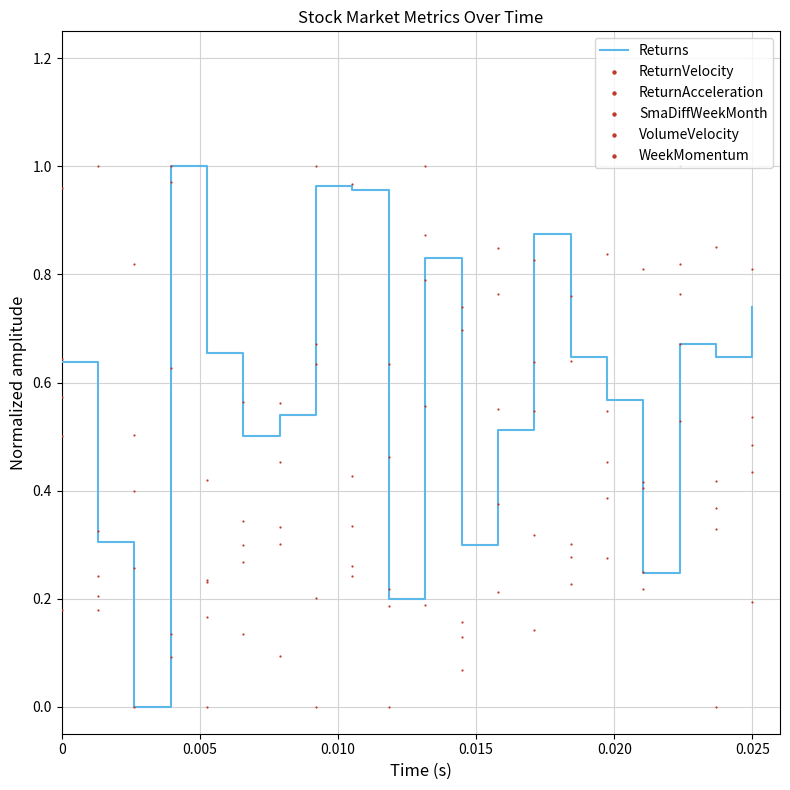

Which series has the largest total across all categories?

SmaDiffWeekMonth